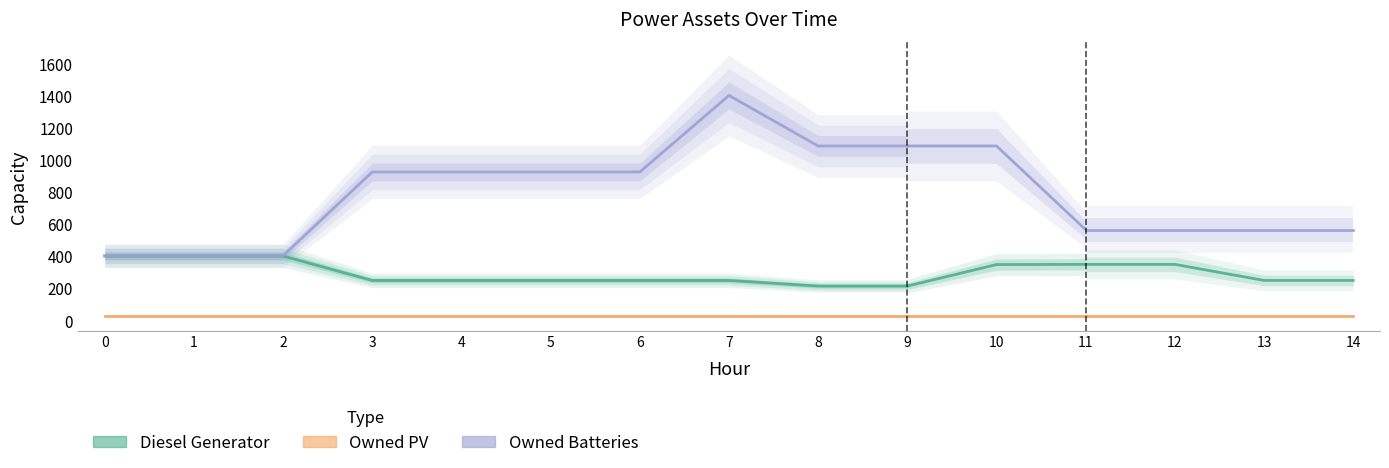

What is the difference between the highest and lowest values at 9?

1062